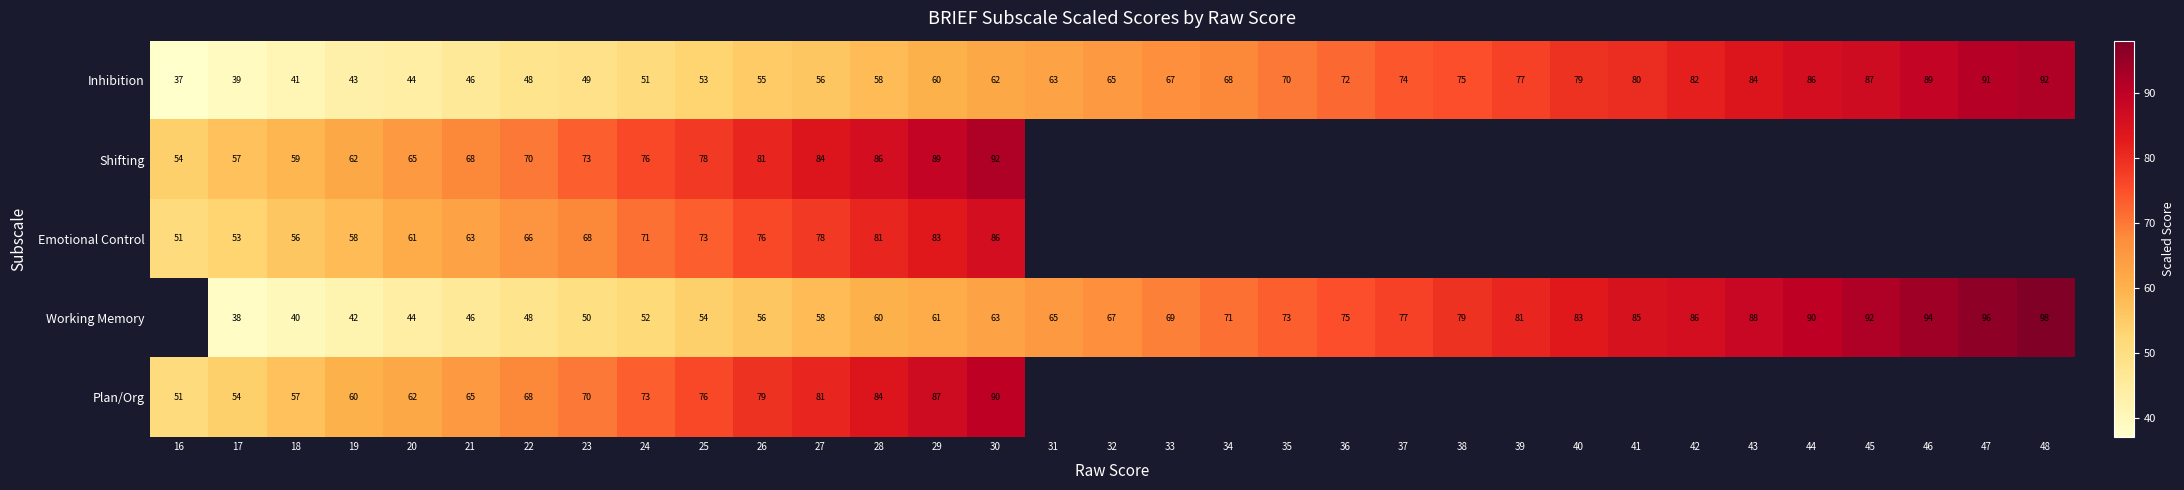

At which category is the sum across all series the highest?

30